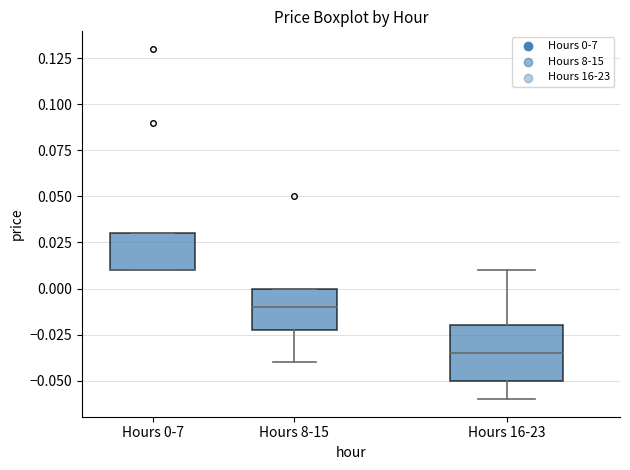

Comparing the boxes themselves (not the whiskers), which one is the tallest?

Hours 16-23